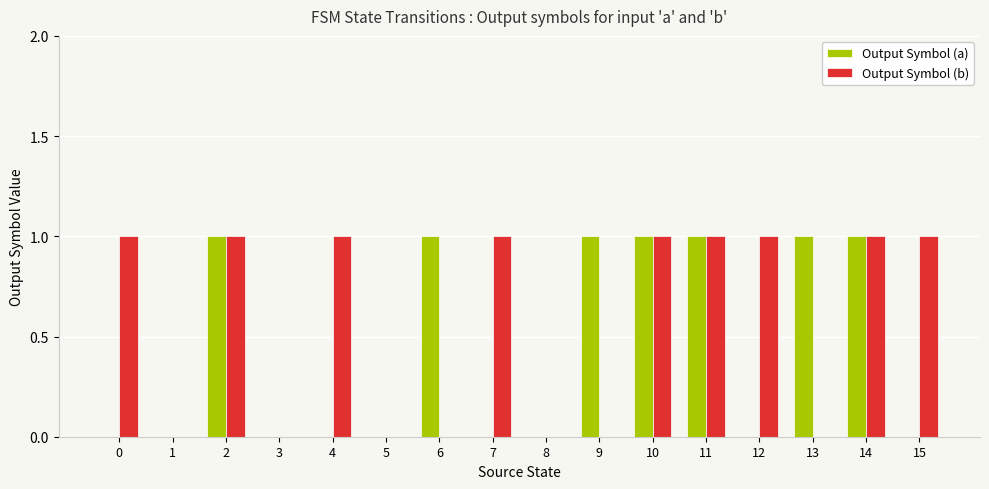

Which series has the largest total across all categories?

Output Symbol (b)